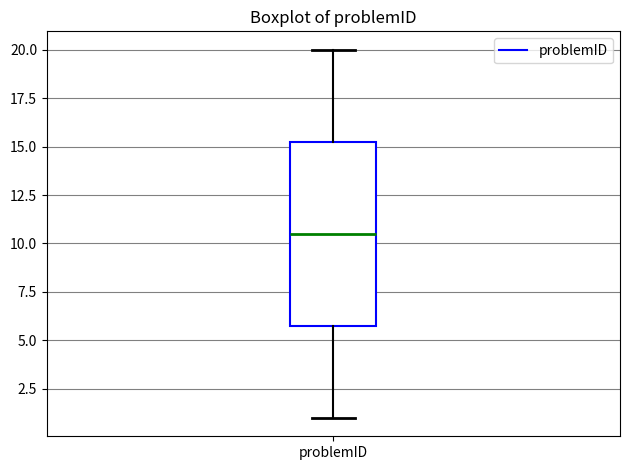

Where does the upper whisker of the box for problemID end on the y-axis? The values are not printed on the chart, so give them approximately, as read against the axis.

20.0